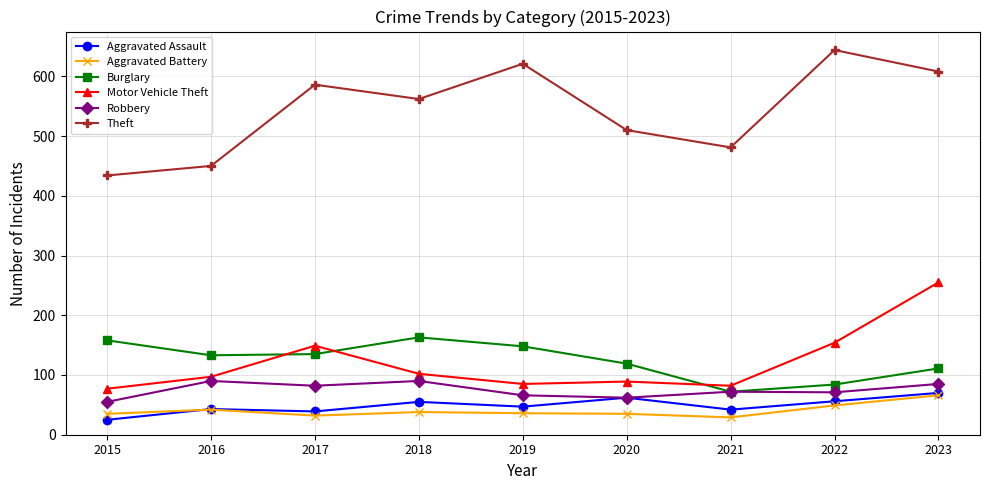

What are all the series names shown in the legend?

Aggravated Assault, Aggravated Battery, Burglary, Motor Vehicle Theft, Robbery, Theft